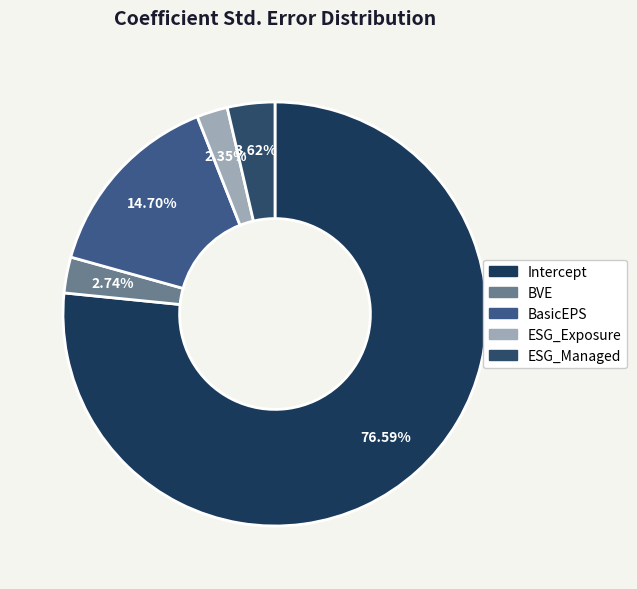

What is the smallest slice in the pie chart?

ESG_Exposure